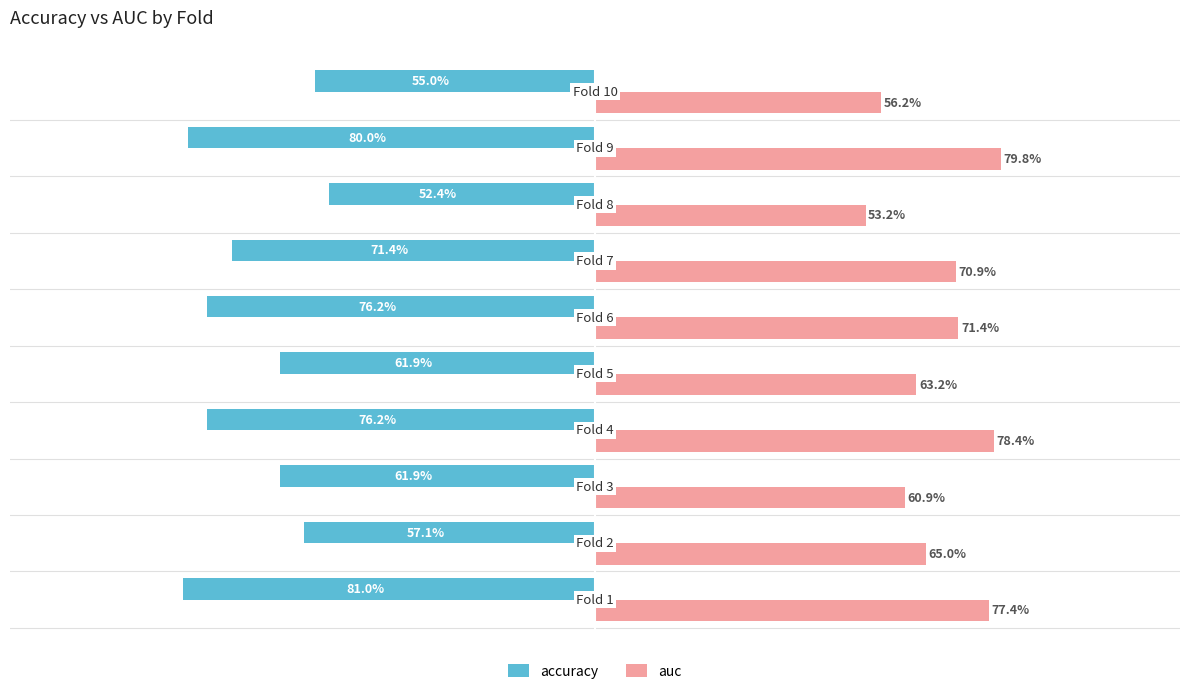

Which series has the largest range (max minus min)?

accuracy